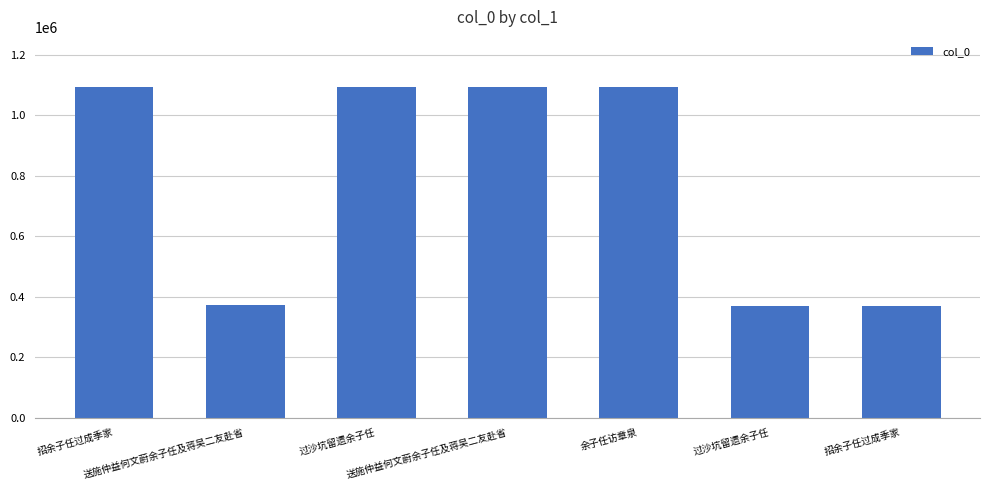

What is the greatest value displayed?

1094338